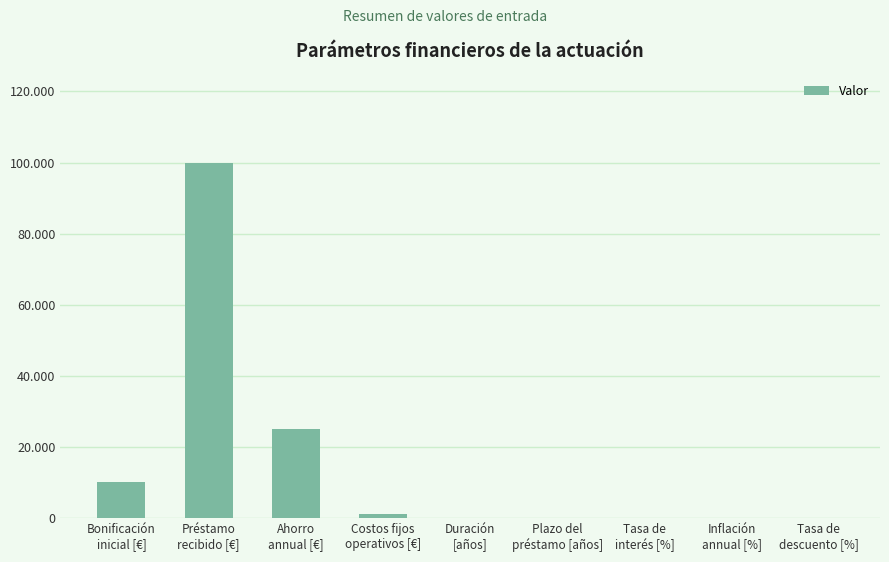

How many bars are there in total?

9